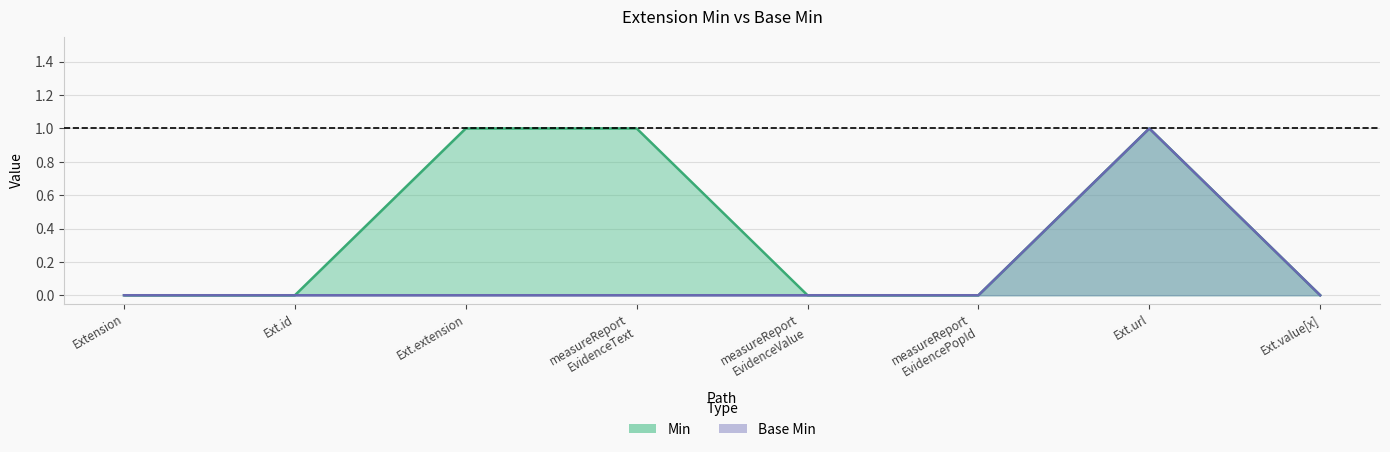

True or false: Base Min and Min cross at least once.

False